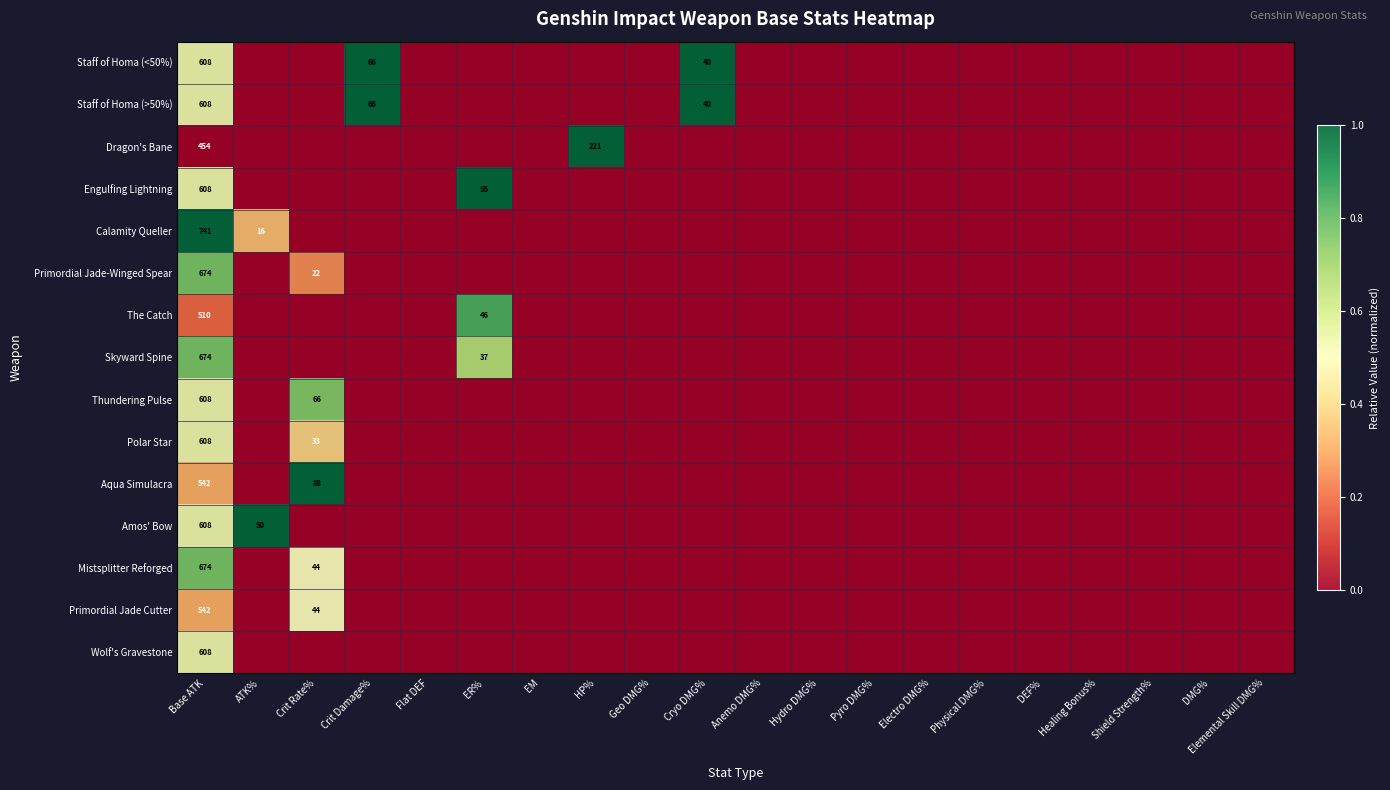

Is it true that Staff of Homa (<50%) equals 608 at Base ATK?

True